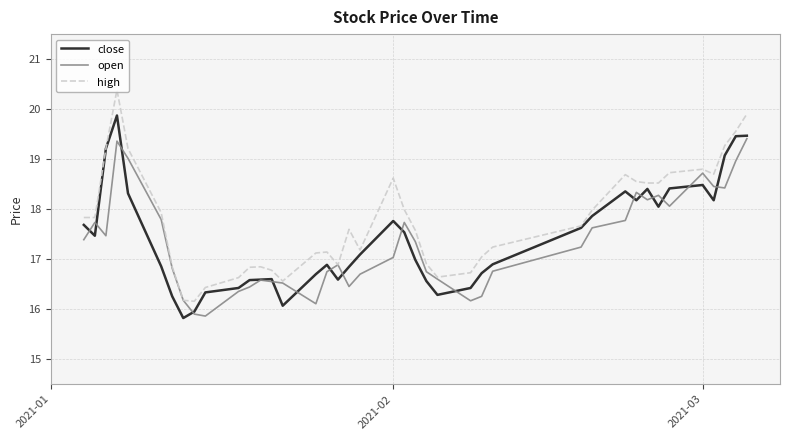

Is this an area chart (filled region under the line)?

No